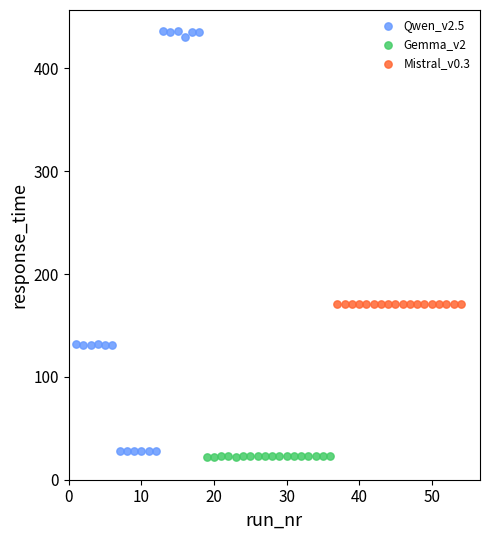

What are all the series names shown in the legend?

Qwen_v2.5, Gemma_v2, Mistral_v0.3